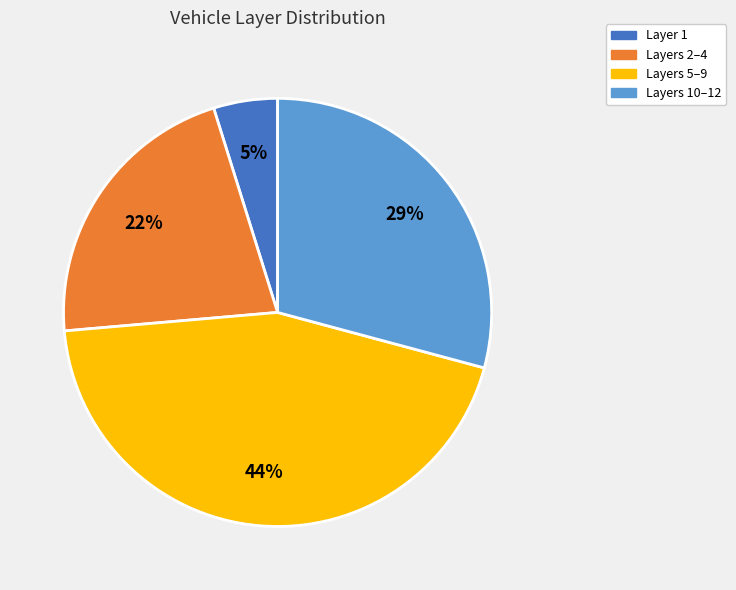

To the nearest percent, what is the average slice percentage?

25%